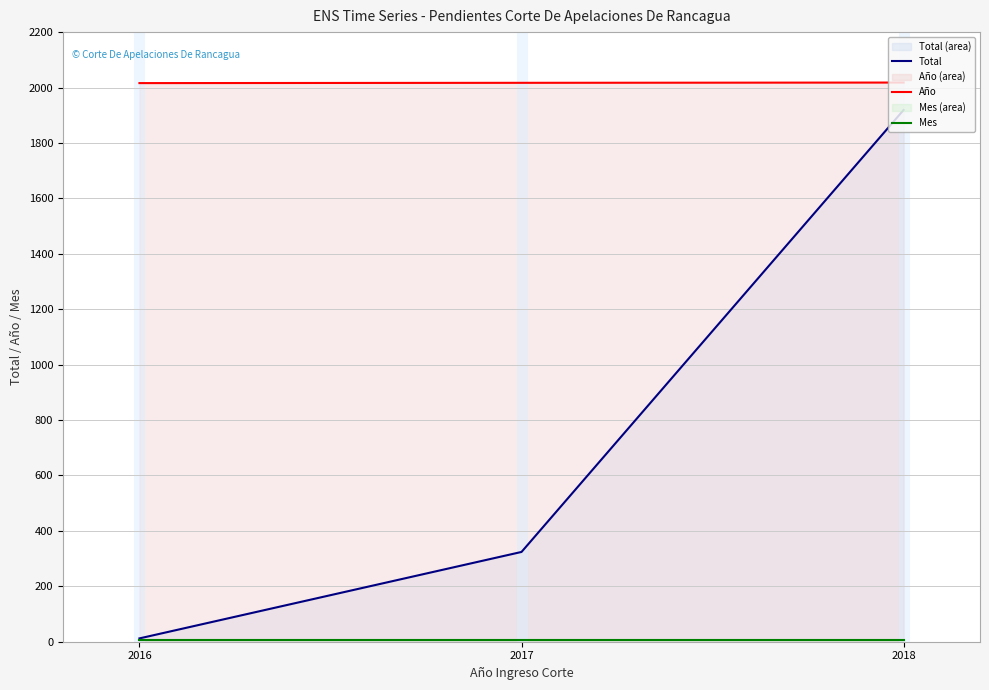

The Total series shows 485 at 2017. True or false?

False